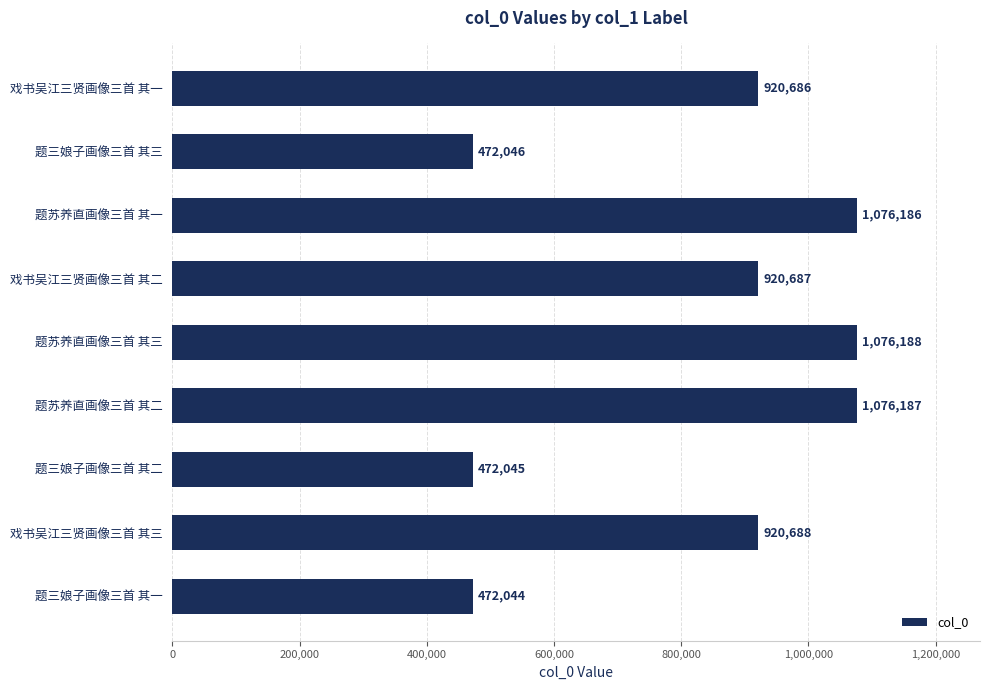

What is the change in value from 戏书吴江三贤画像三首 其二 to 题苏养直画像三首 其三?

+155501